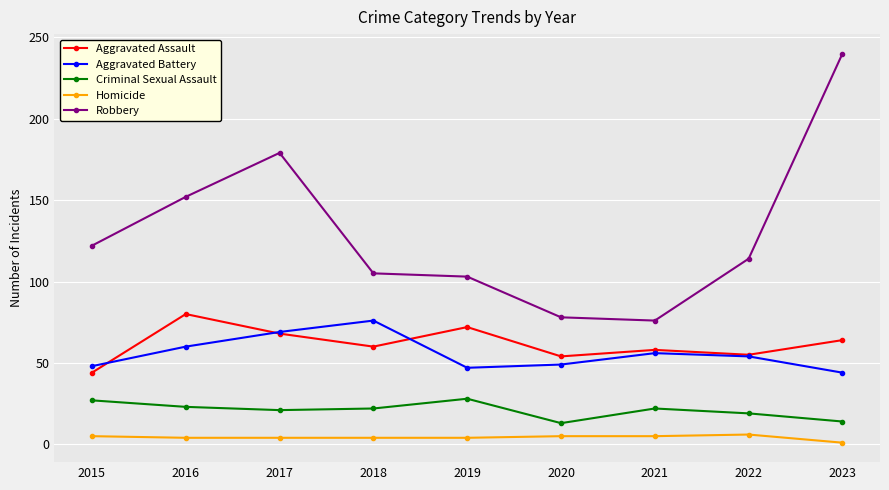

What is the spread (max minus min) of values at 2023?

239